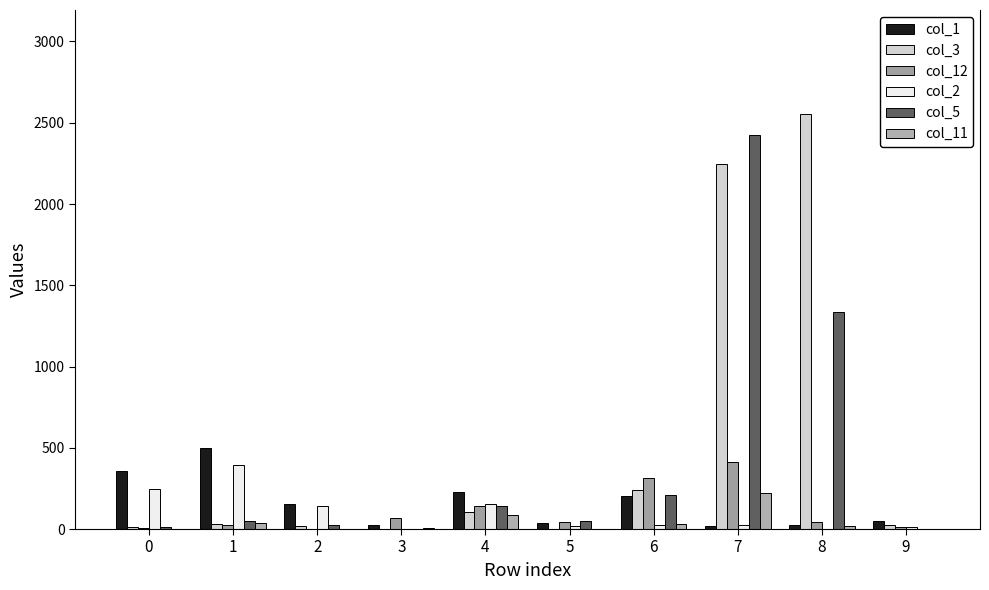

How many groups of bars are there?

10